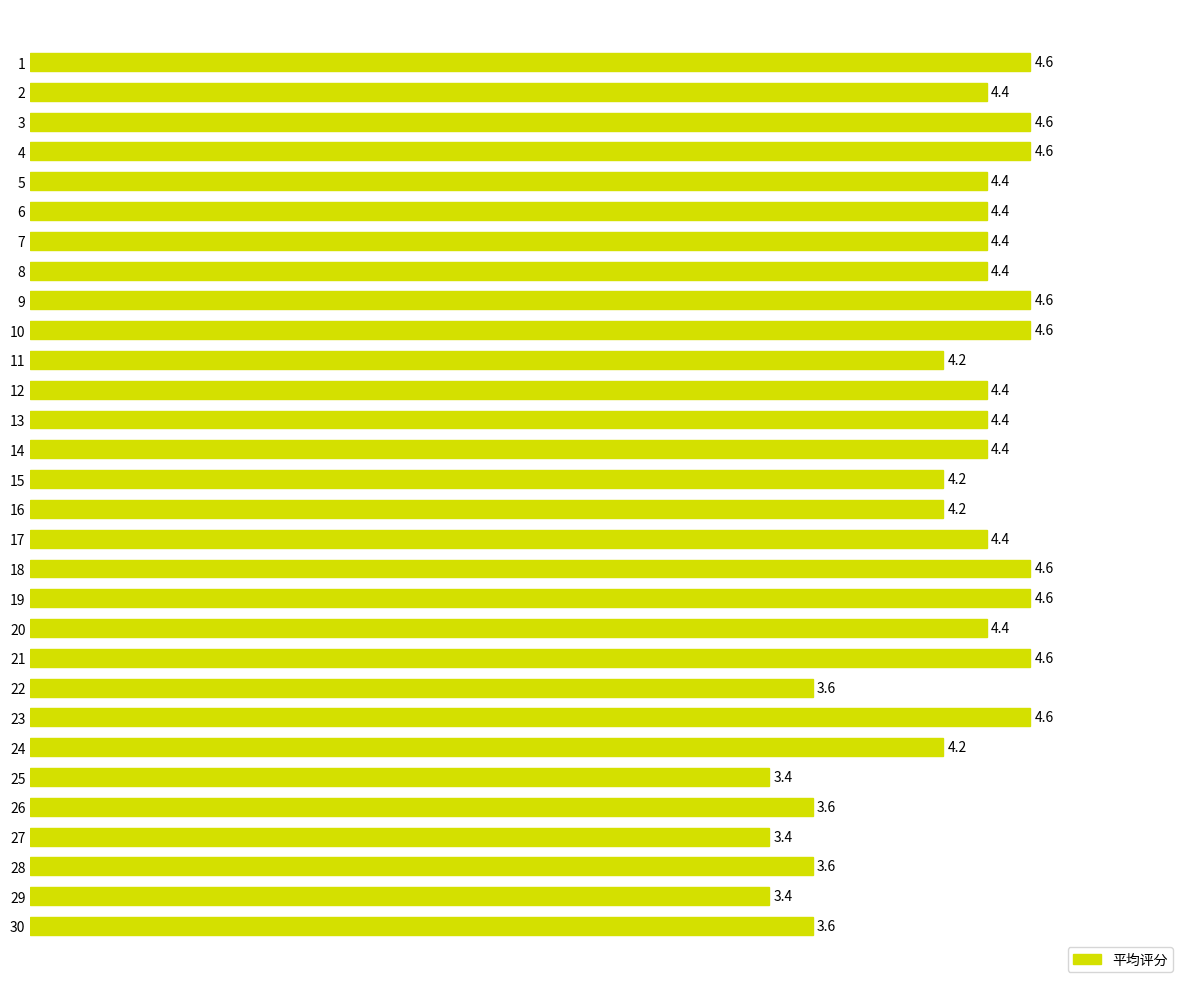

Does the chart contain stacked bars?

No